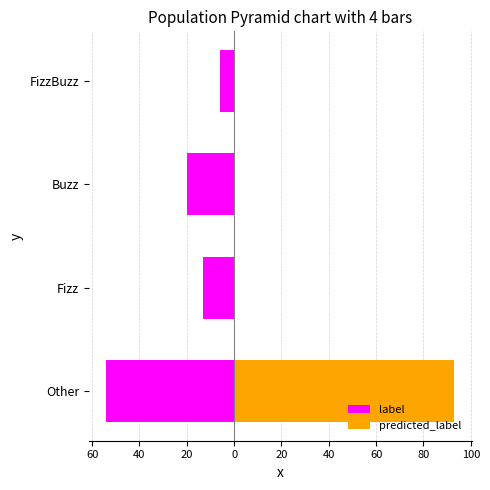

Reading left to right, extract all data points from this chart.

label: -54	-13	-20	-6
predicted_label: 93	0	0	0